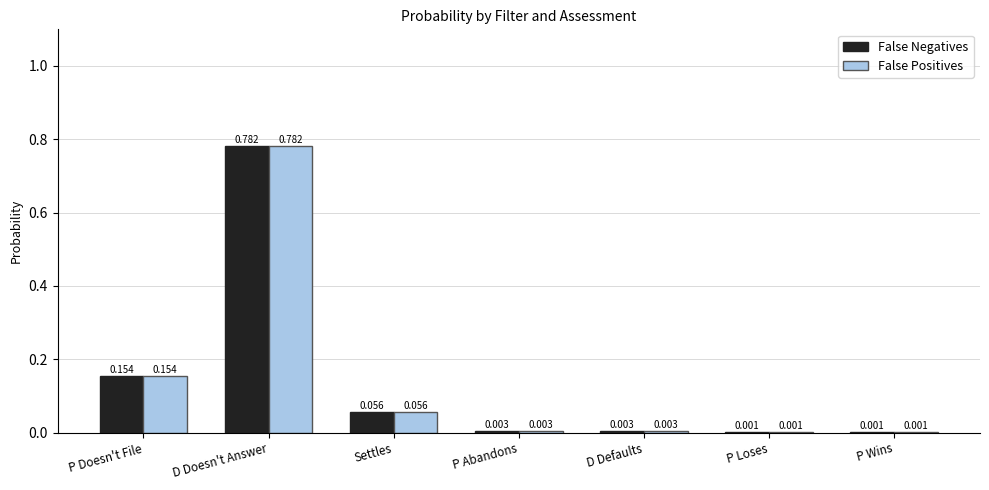

What value does the False Positives series have at D Doesn't Answer?

0.8